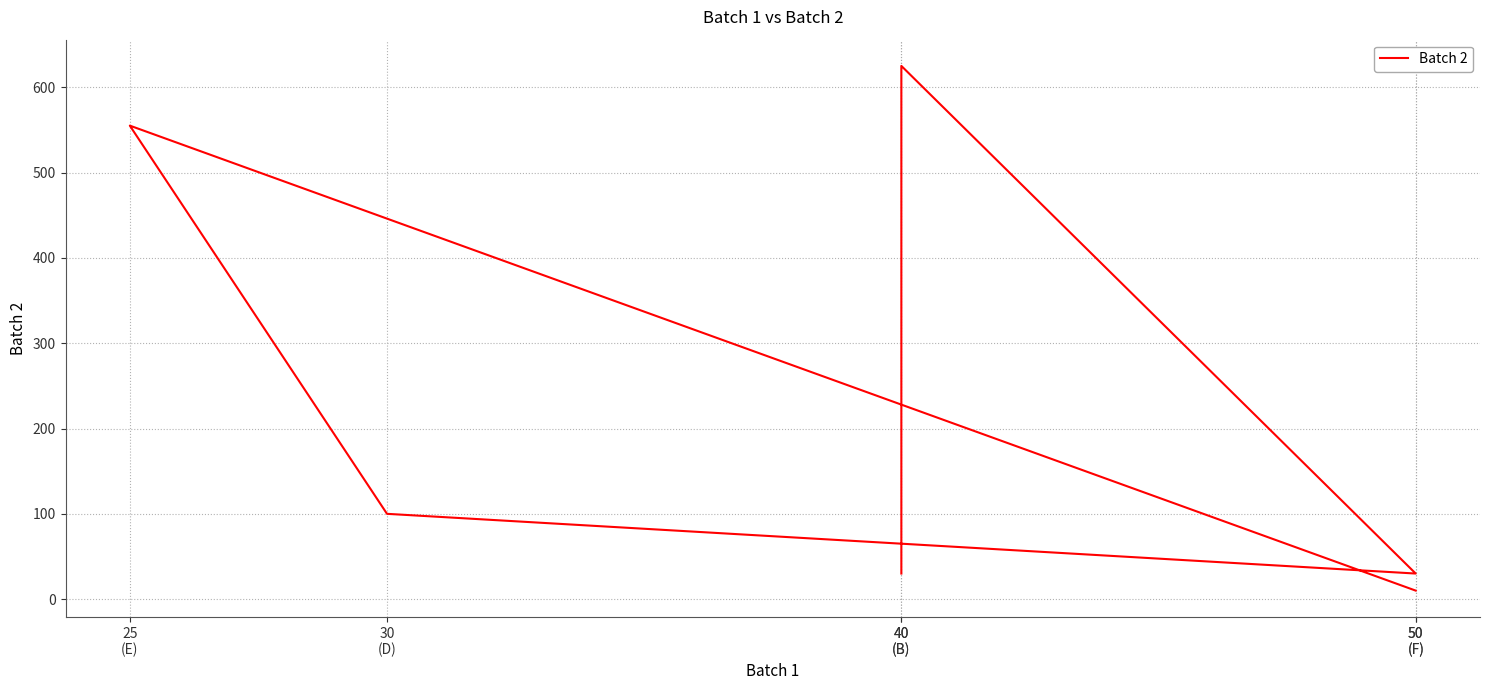

How many points are lower than both their immediate neighbors (excluding endpoints)?

1